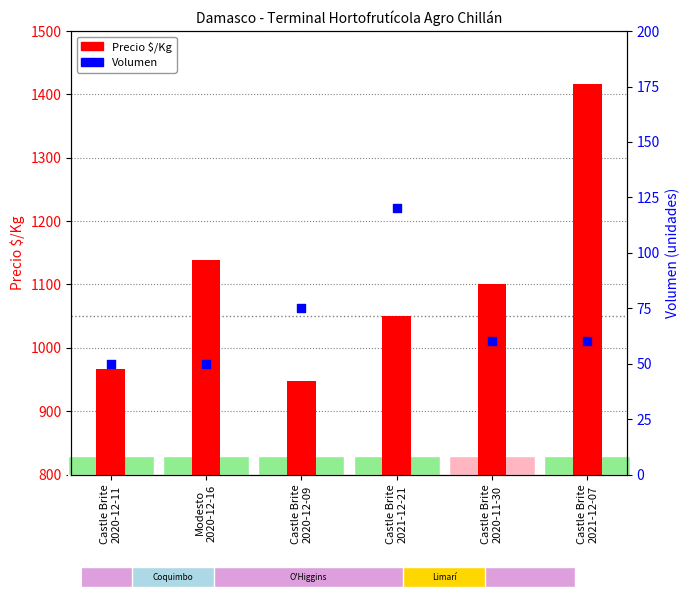

Which series reaches the maximum Y coordinate?

Precio $/Kg